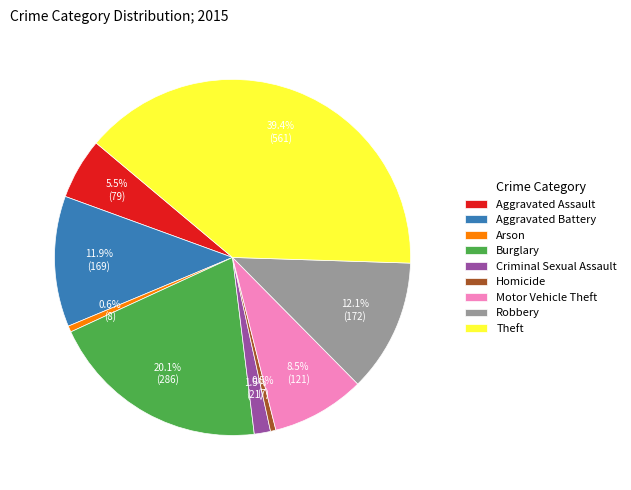

What is the largest slice in the pie chart?

Theft